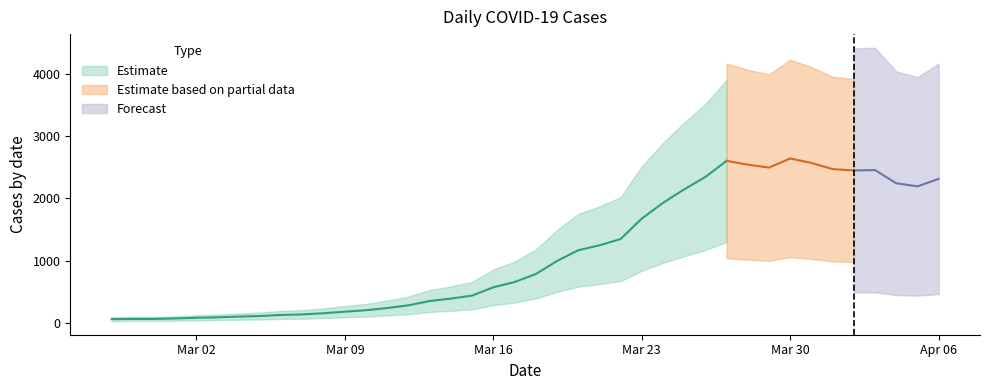

Which has a higher value, 2020-03-05 or 2020-03-23?

2020-03-23